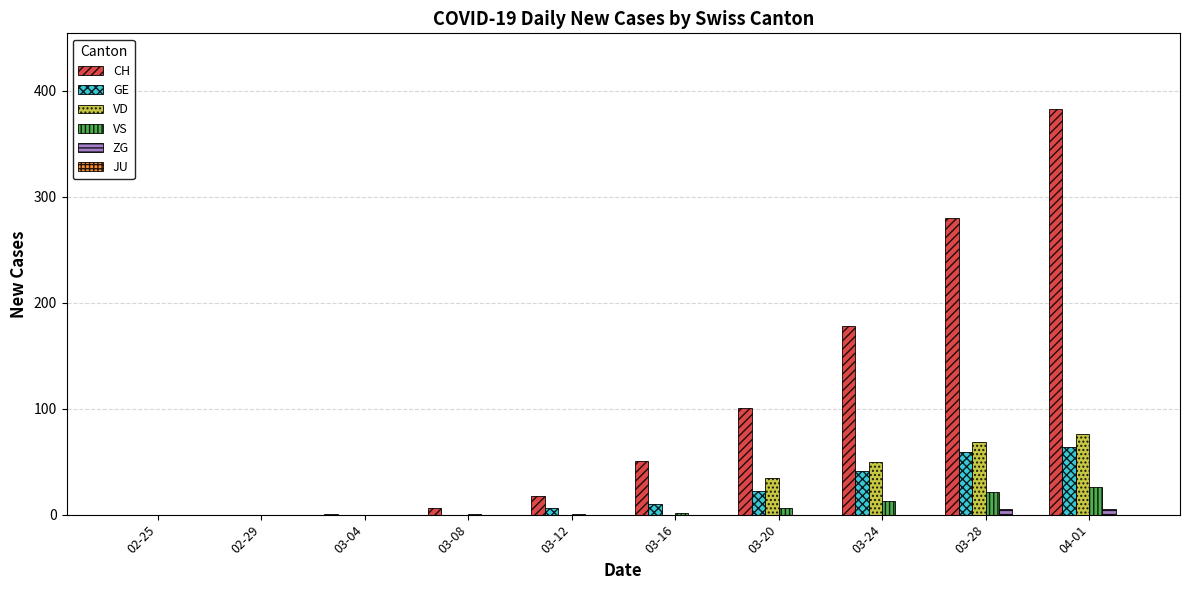

The value of GE at 03-24 is 41. True or false?

True